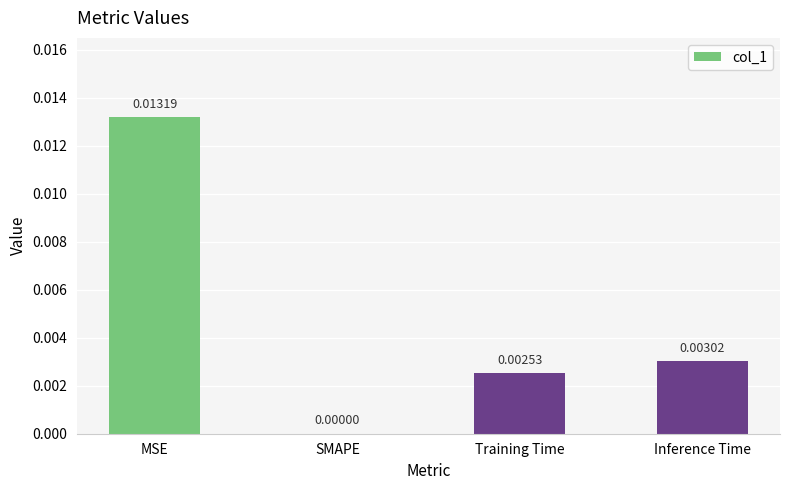

Are the bars horizontal?

No